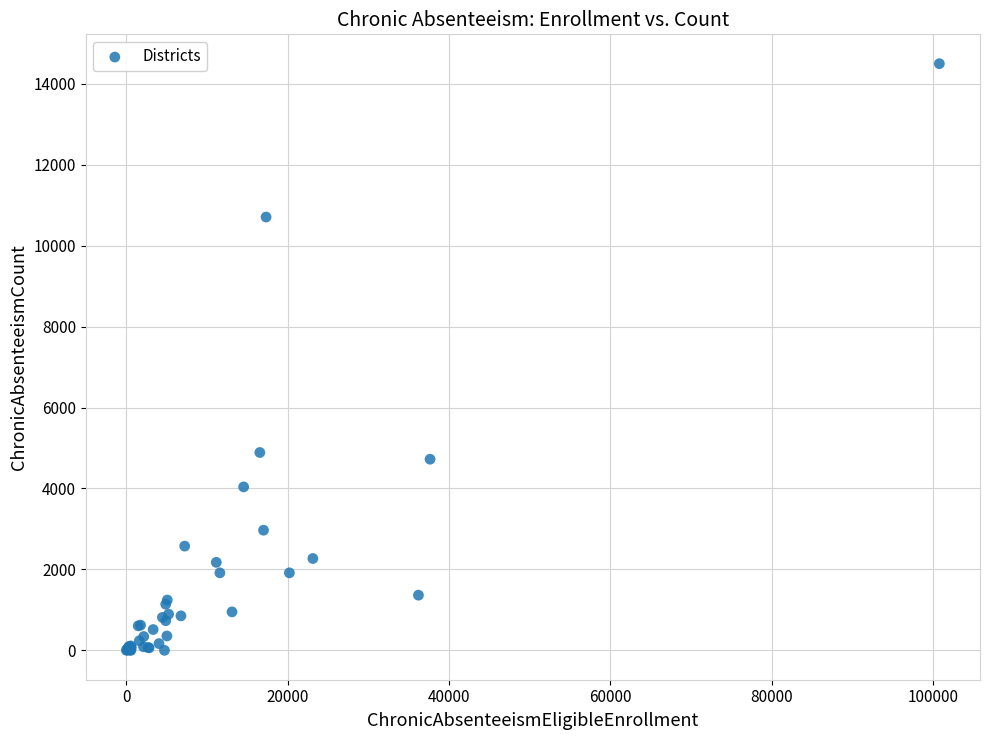

What Y value in the scatter plot is closest to 7247?

4889